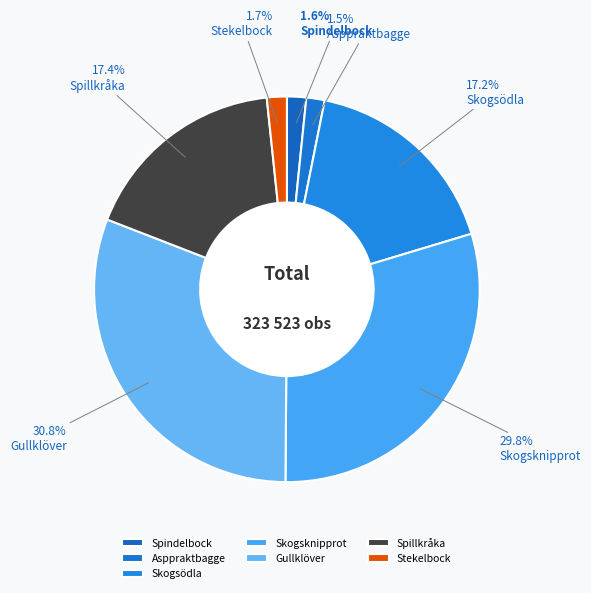

How many segments does this pie chart have?

7